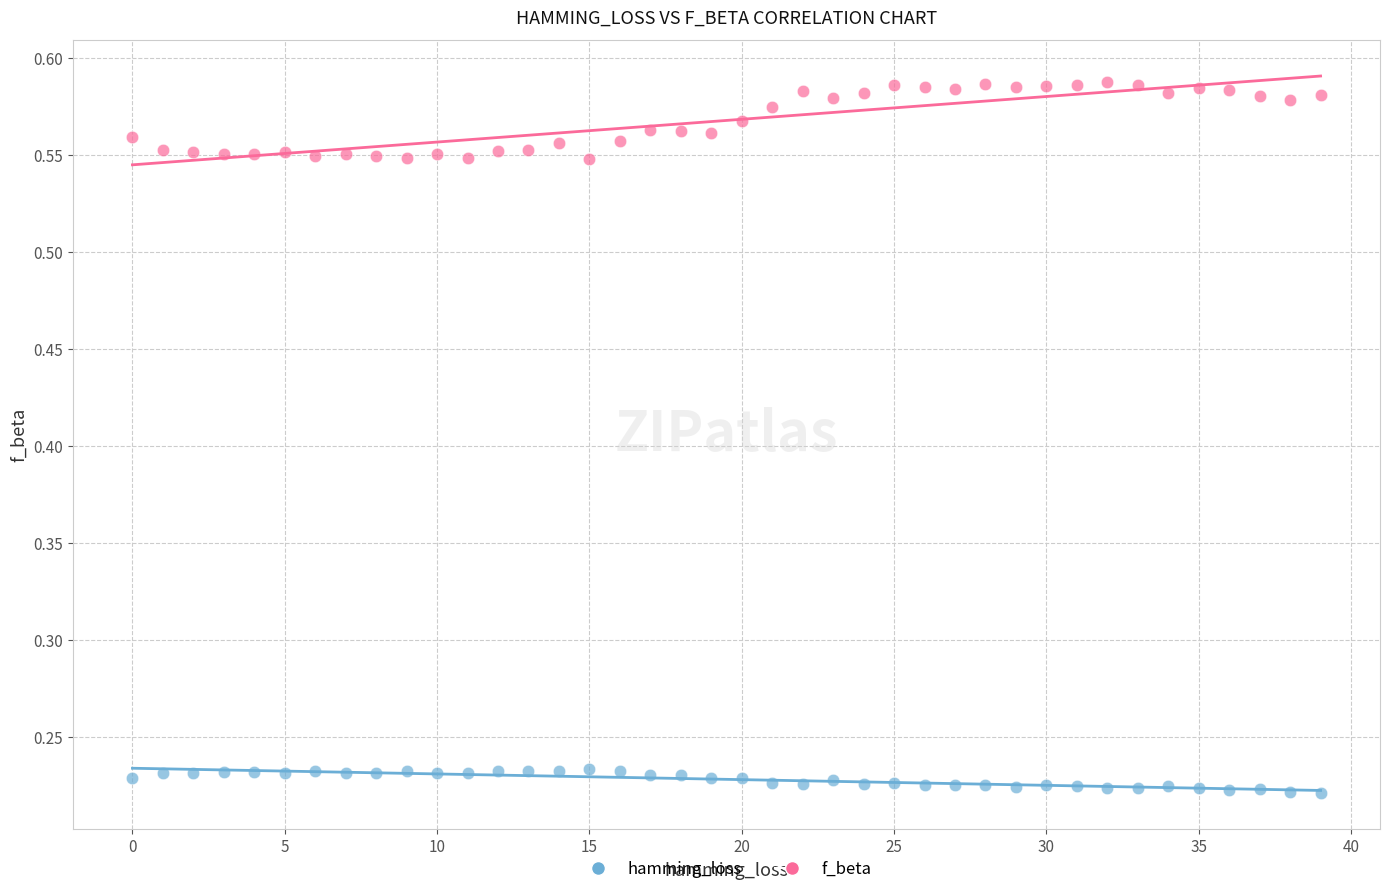

Which series contains the lowest Y value?

hamming_loss